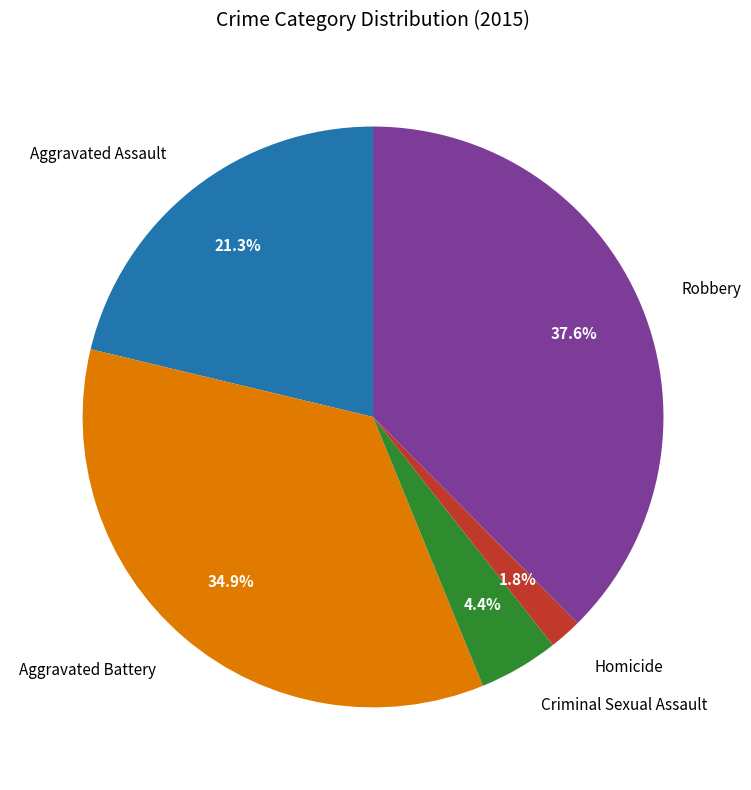

To the nearest percent, what is the combined percentage of Robbery and Aggravated Assault?

59%